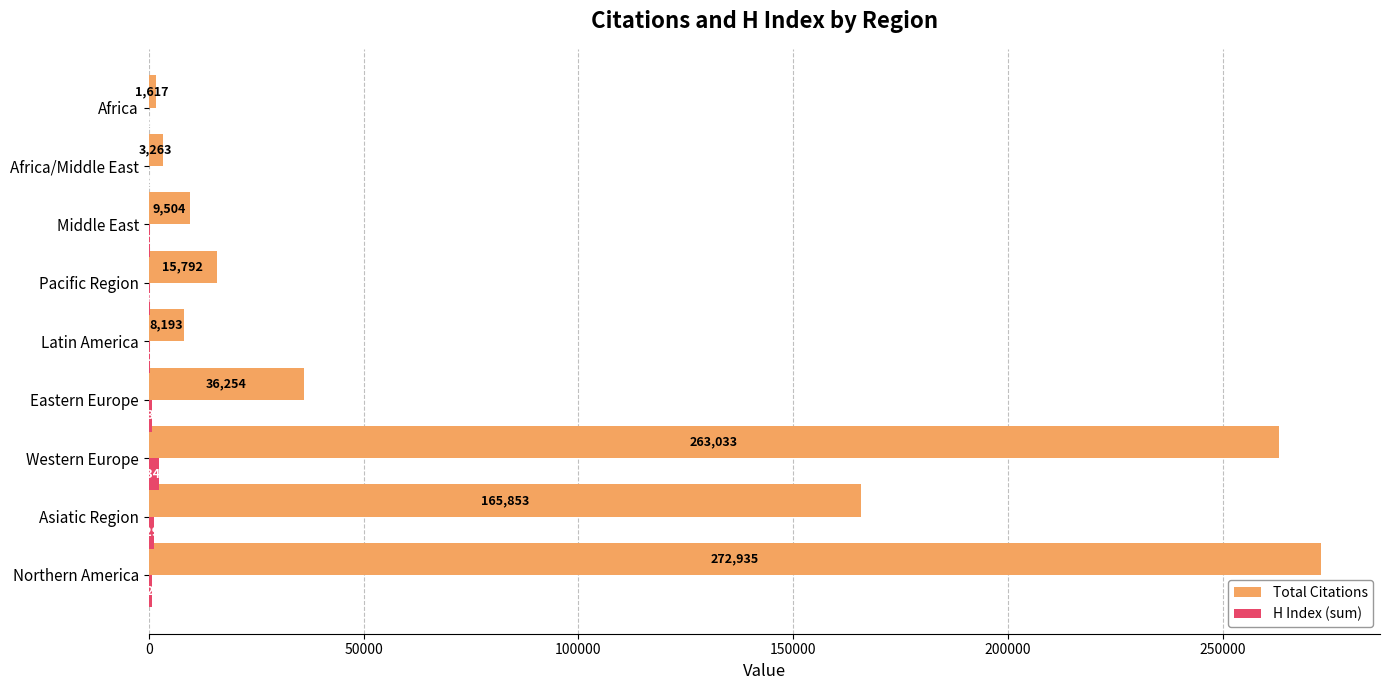

What is the average value of the Total Citations series?

86272